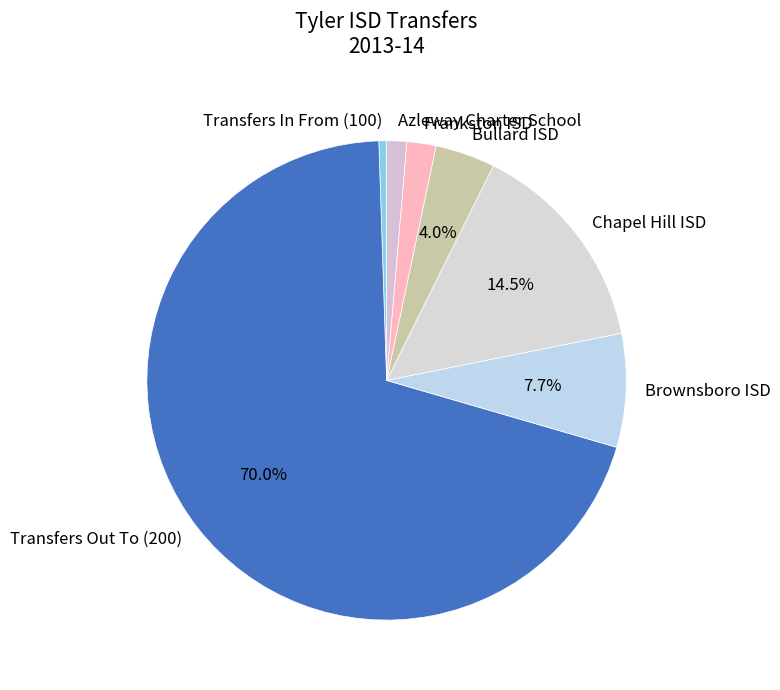

How many segments does this pie chart have?

7